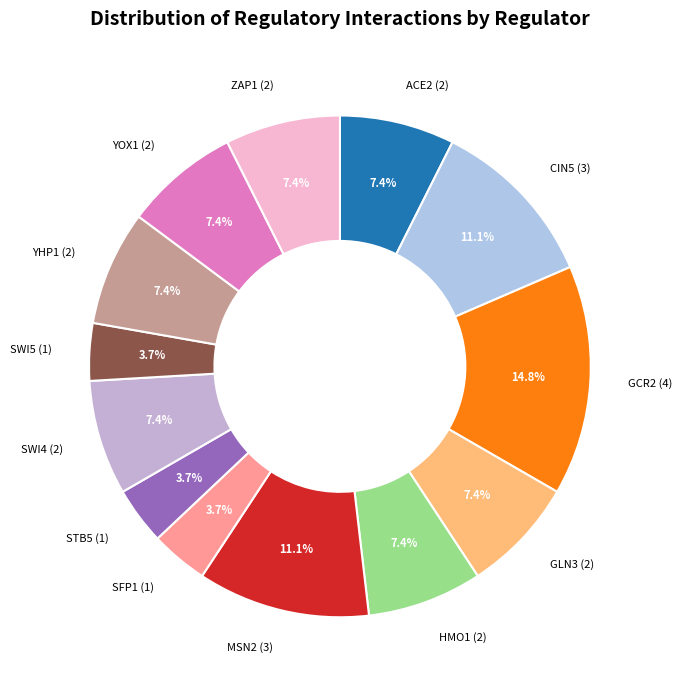

The SWI5 slice represents 4% of the pie. True or false?

True